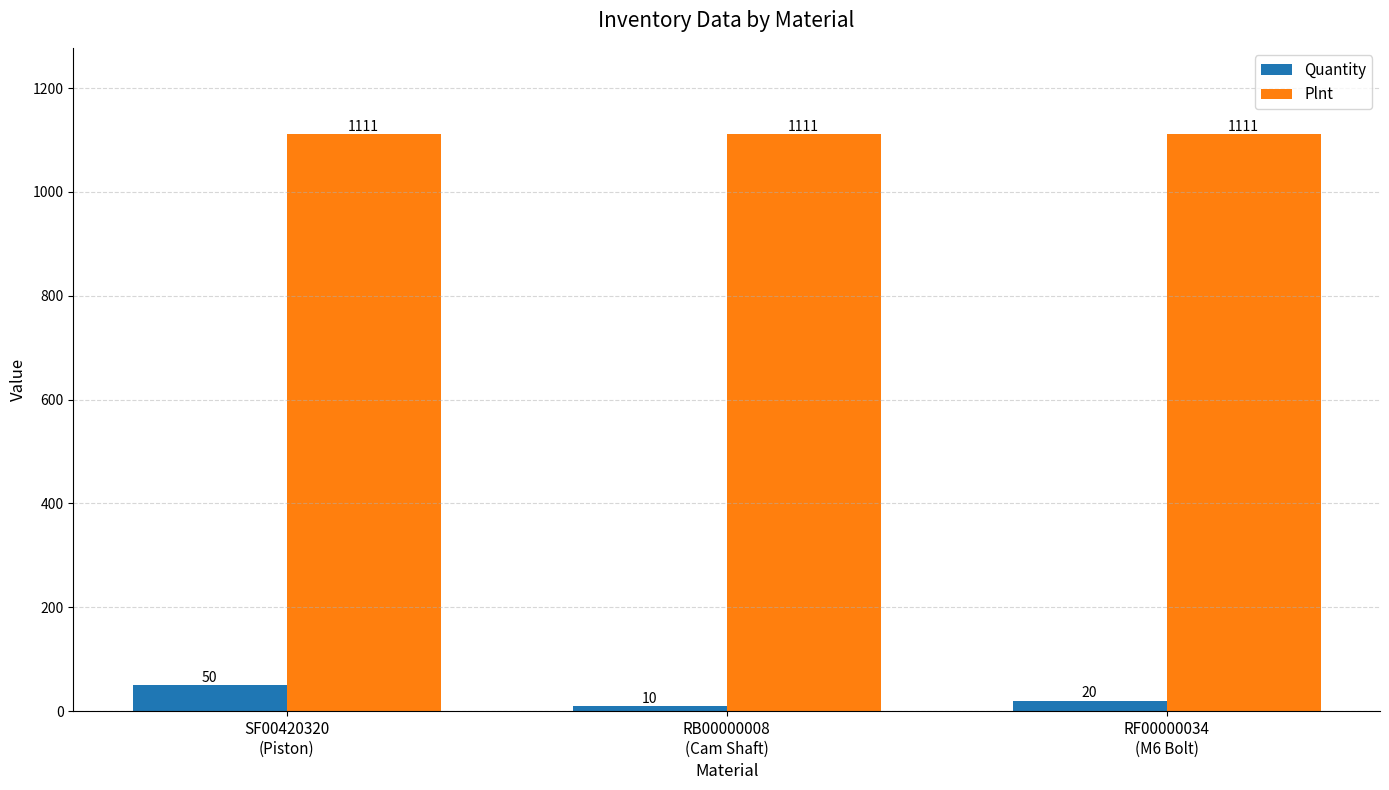

How many groups of bars are there?

3